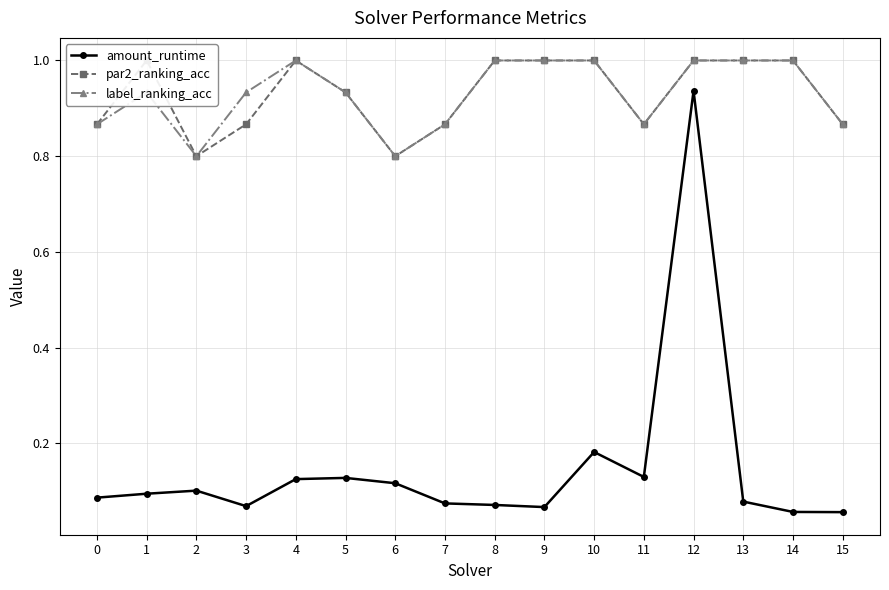

True or false: label_ranking_acc has more than 1 interior local peaks.

True